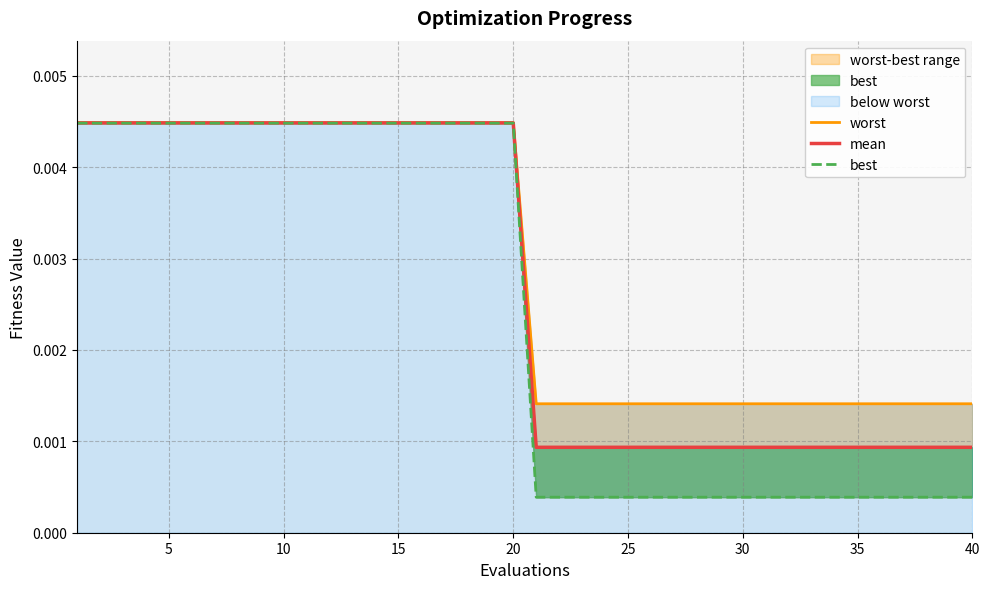

True or false: mean and best intersect in this chart.

False